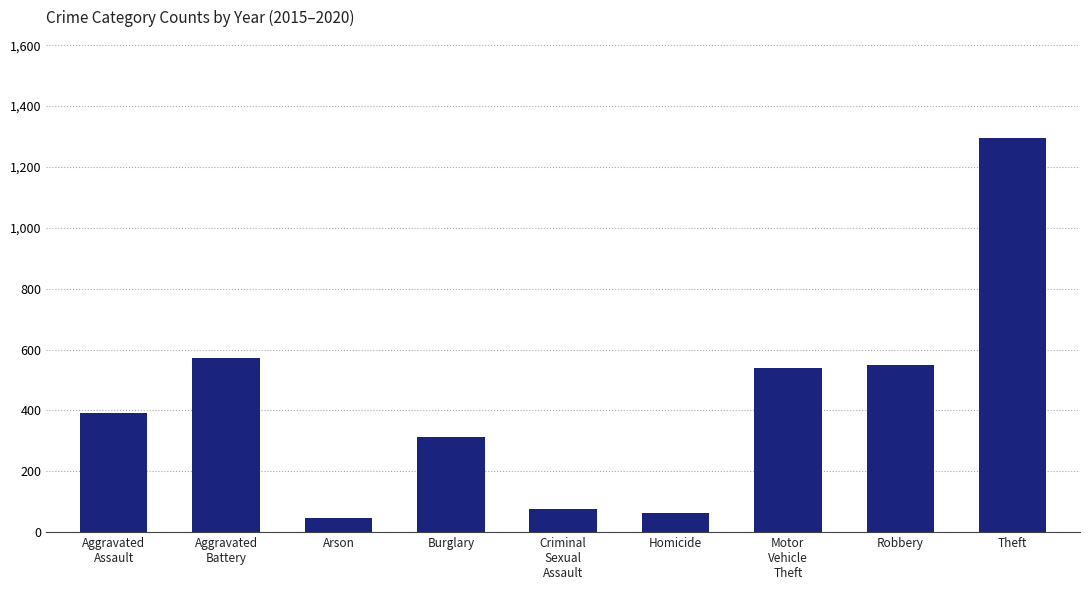

What is the change in value from Burglary to Homicide?

-251